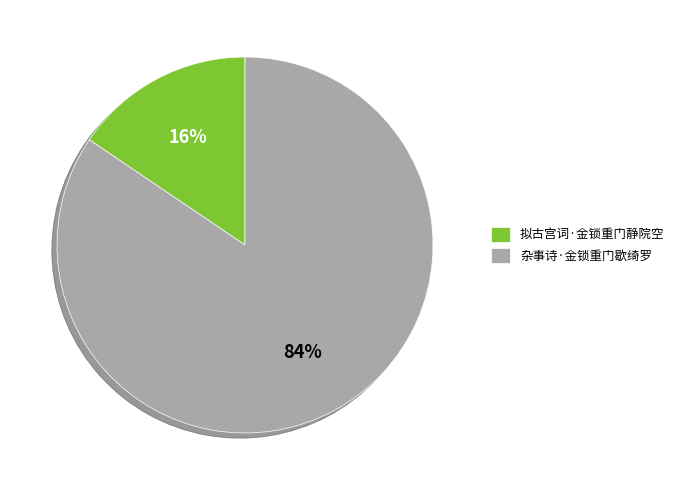

To the nearest percent, what is the combined percentage of 杂事诗·金锁重门歇绮罗 and 拟古宫词·金锁重门静院空?

100%